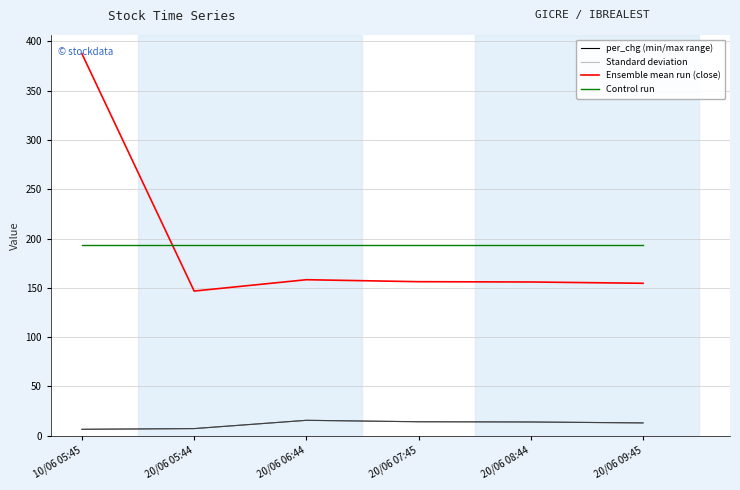

Reading left to right, what are all the values shown in this chart?

per_chg (min/max range): 10/06 05:45=6.4	20/06 05:44=7.1	20/06 06:44=15.5	20/06 07:45=14.1	20/06 08:44=13.8	20/06 09:45=12.9
Standard deviation: 10/06 05:45=6.4	20/06 05:44=7.1	20/06 06:44=15.5	20/06 07:45=14.1	20/06 08:44=13.8	20/06 09:45=12.9
Ensemble mean run (close): 10/06 05:45=387.4	20/06 05:44=146.7	20/06 06:44=158.2	20/06 07:45=156.2	20/06 08:44=155.9	20/06 09:45=154.6
Control run: 10/06 05:45=193.2	20/06 05:44=193.2	20/06 06:44=193.2	20/06 07:45=193.2	20/06 08:44=193.2	20/06 09:45=193.2